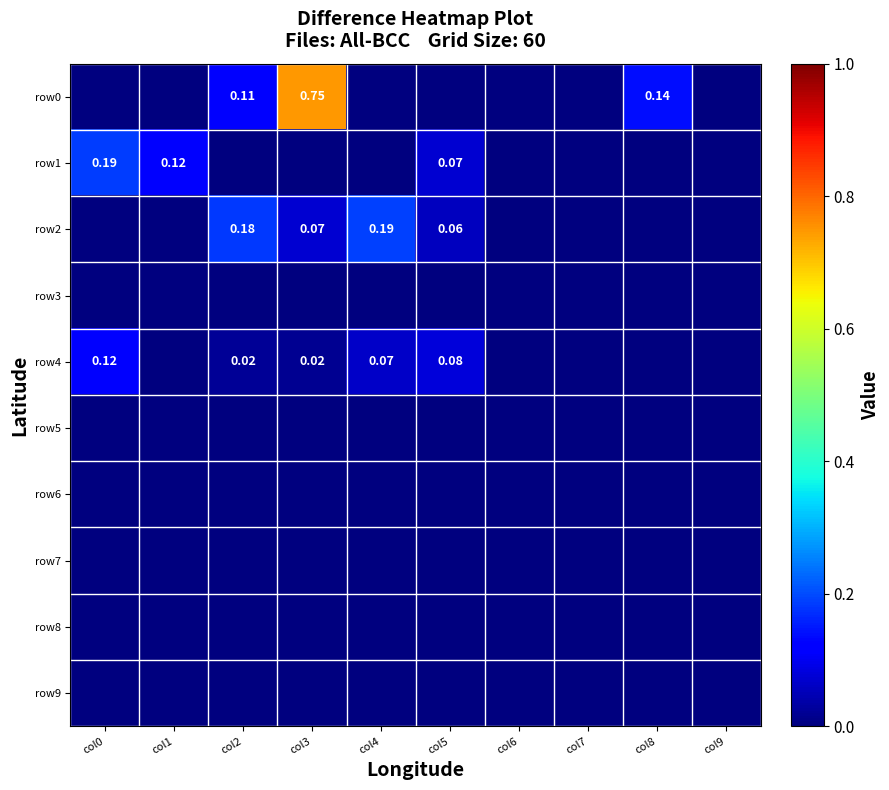

How many distinct data groups are displayed?

10